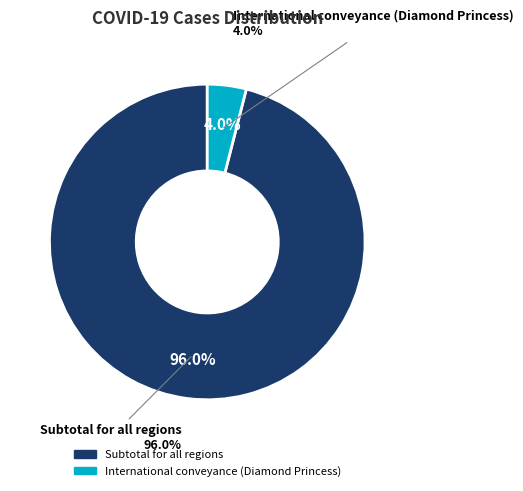

Which has a higher value, International conveyance (Diamond Princess) or Subtotal for all regions?

Subtotal for all regions